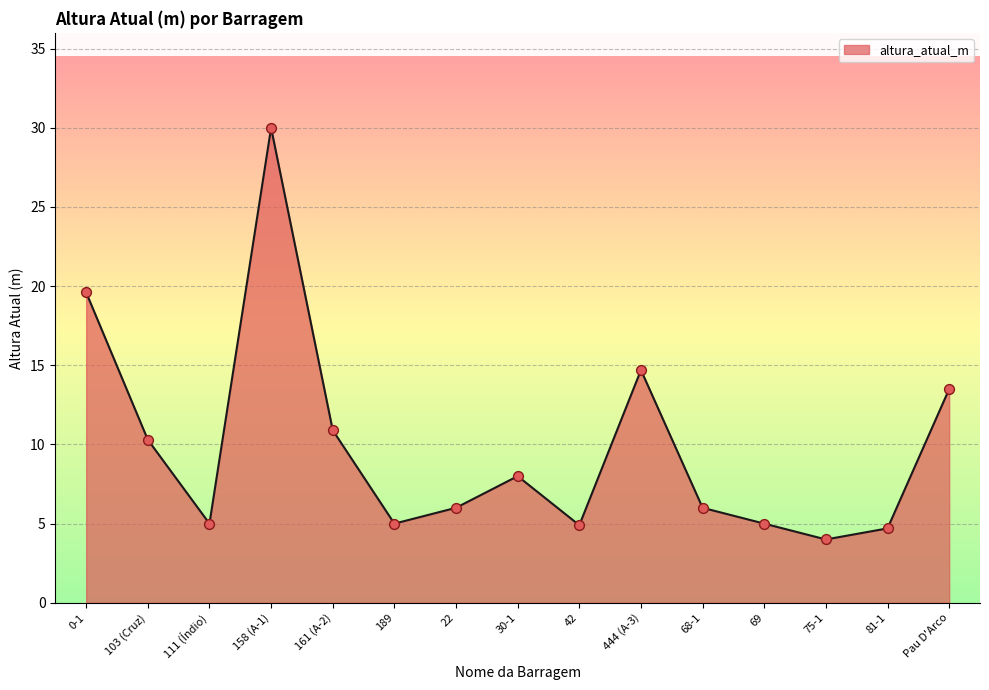

What is the change in value from 444 (A-3) to Pau D'Arco?

-1.2